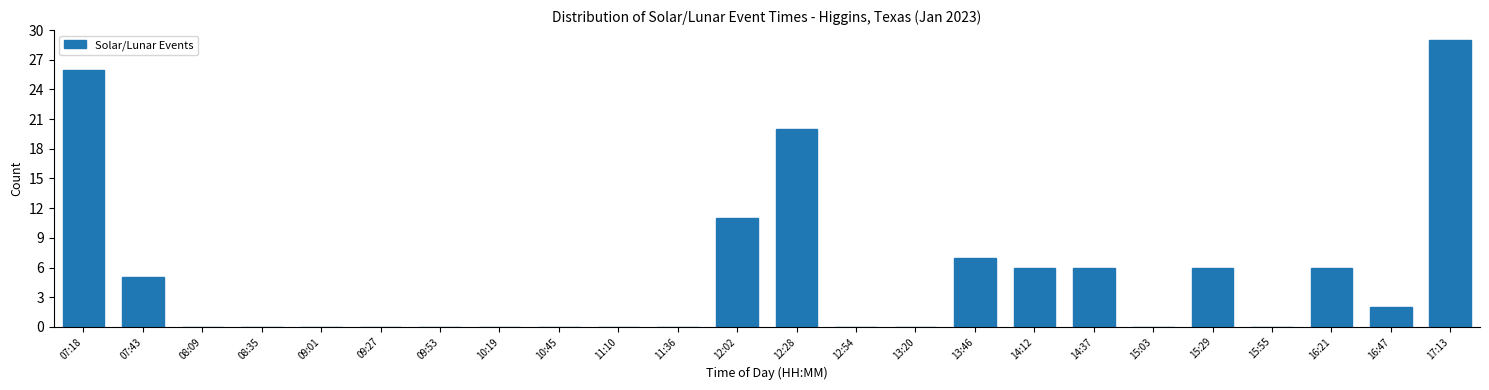

Reading left to right, extract all data points from this chart.

07:18=26	07:43=5	08:09=0	08:35=0	09:01=0	09:27=0	09:53=0	10:19=0	10:45=0	11:10=0	11:36=0	12:02=11	12:28=20	12:54=0	13:20=0	13:46=7	14:12=6	14:37=6	15:03=0	15:29=6	15:55=0	16:21=6	16:47=2	17:13=29